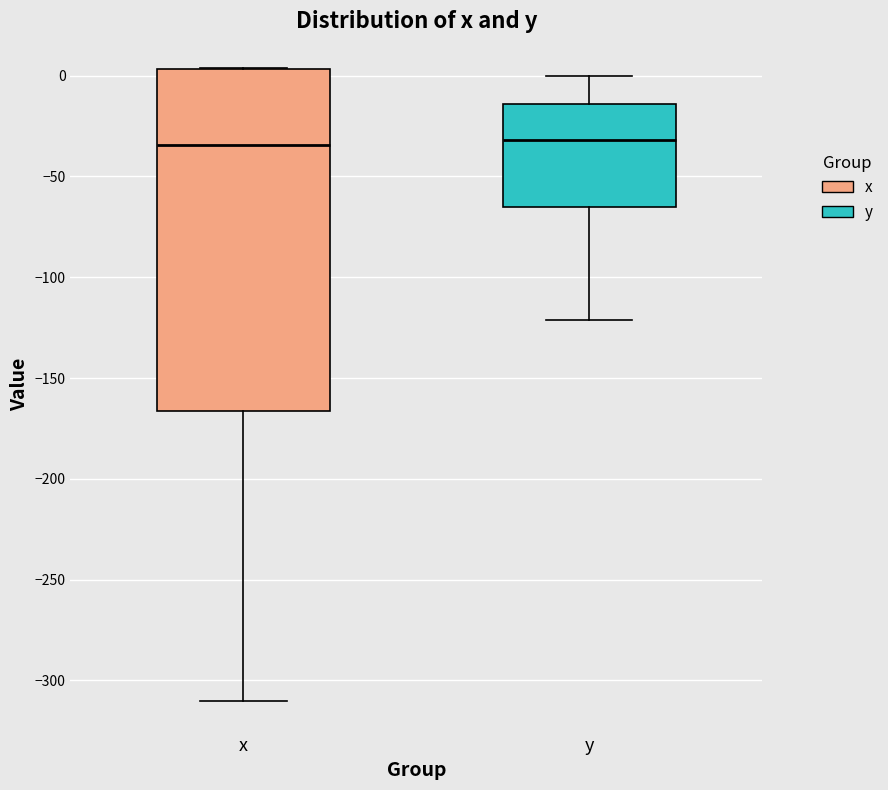

Reading left to right, read every box against the y-axis: the position of its median line, the range the box covers, and the ends of its whiskers. The values are not printed on the chart, so give them approximately, as read against the axis.

x: median -35, box -165 to 5, whiskers -310 to 5
y: median -30, box -65 to -15, whiskers -120 to 0